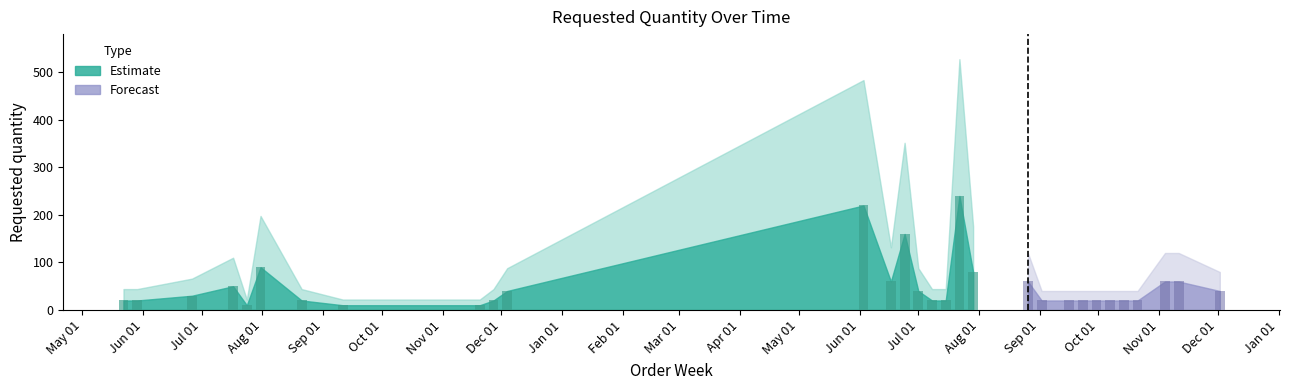

Is it true that the value at 2024-06-17 is 60?

True